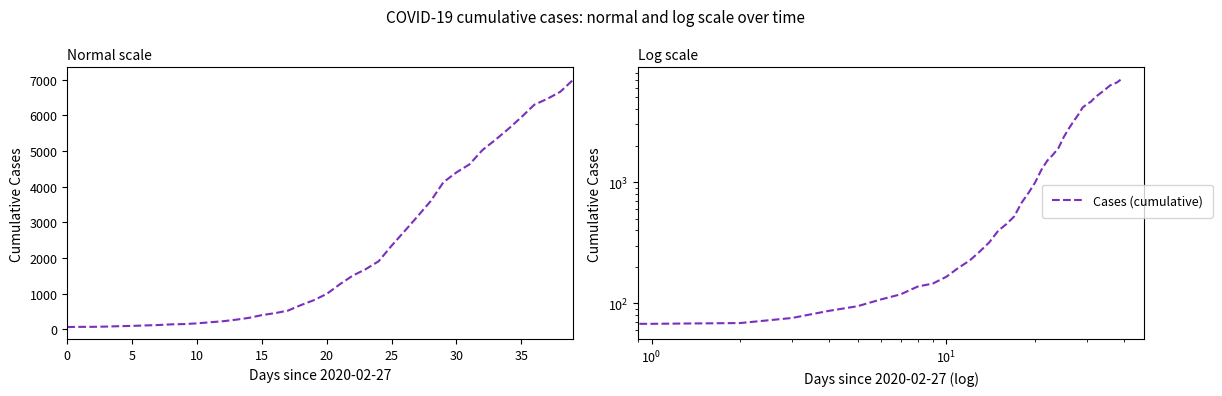

At which label does the data first exceed 993?

21